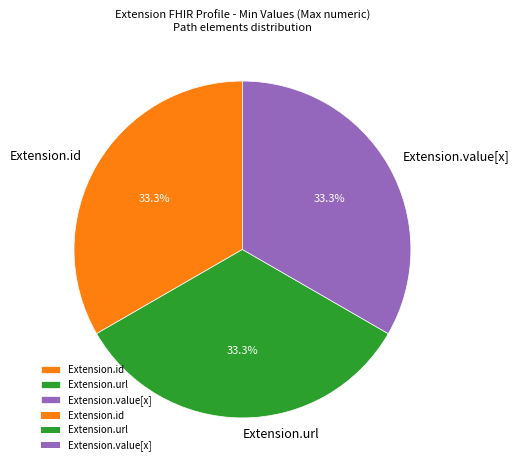

Count the number of slices in the pie.

3